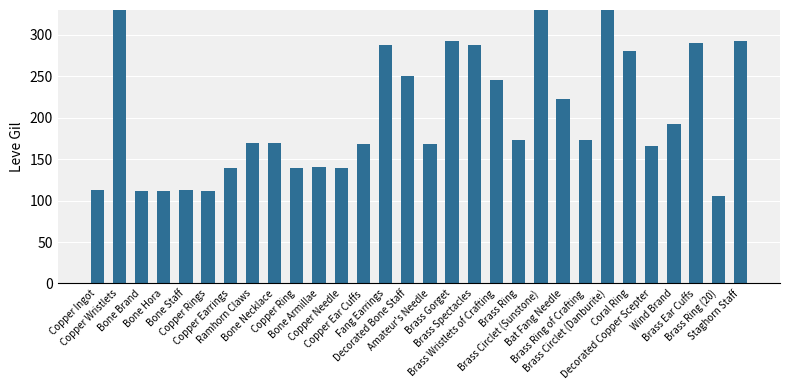

List the labels in order of value, largest first.

Copper Wristlets, Brass Circlet (Sunstone), Brass Circlet (Danburite), Brass Gorget, Staghorn Staff, Brass Ear Cuffs, Fang Earrings, Brass Spectacles, Coral Ring, Decorated Bone Staff, Brass Wristlets of Crafting, Bat Fang Needle, Wind Brand, Brass Ring, Brass Ring of Crafting, Ramhorn Claws, Bone Necklace, Copper Ear Cuffs, Amateur's Needle, Decorated Copper Scepter, Bone Armillae, Copper Earrings, Copper Ring, Copper Needle, Copper Ingot, Bone Staff, Bone Brand, Bone Hora, Copper Rings, Brass Ring (20)